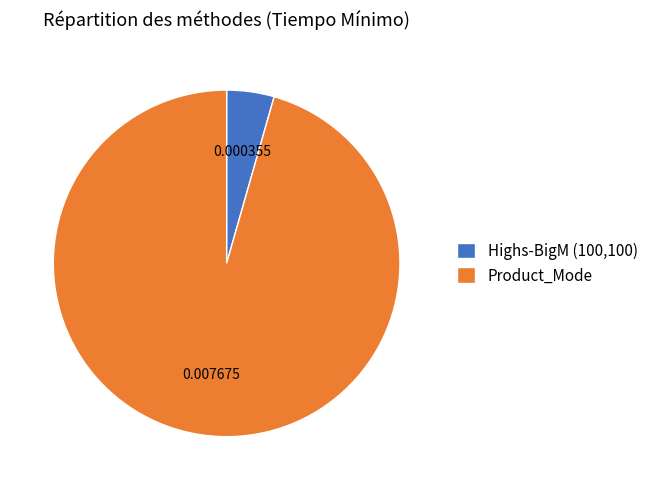

Between Product_Mode and Highs-BigM (100,100), which is larger?

Product_Mode